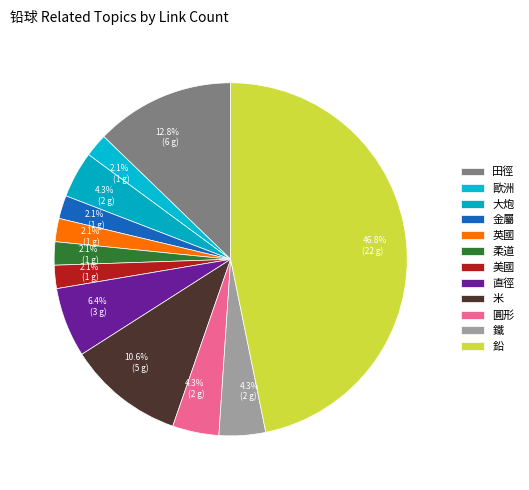

Is 直徑 the majority of the pie?

No